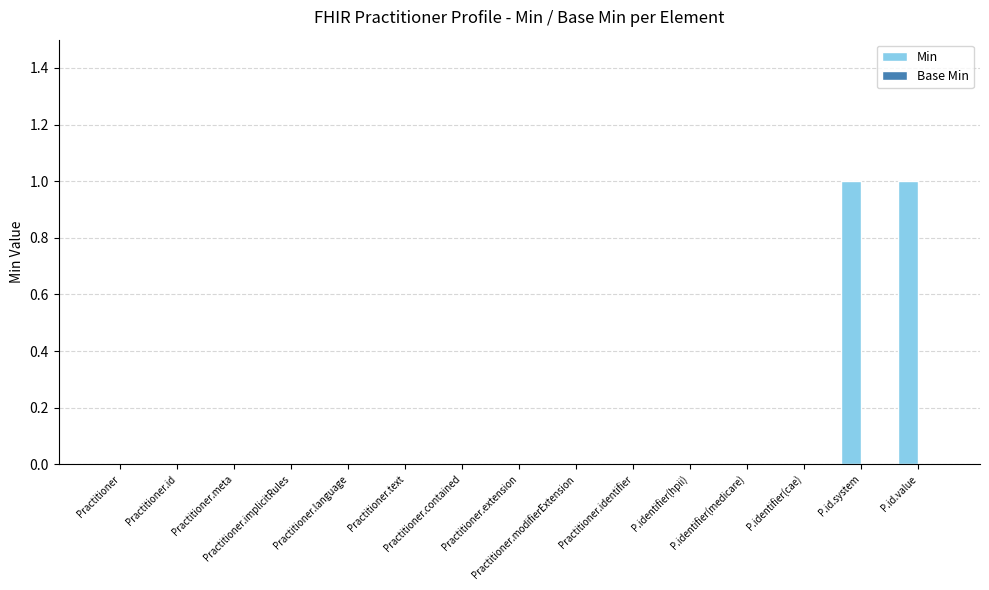

Count the number of categories in the chart.

15